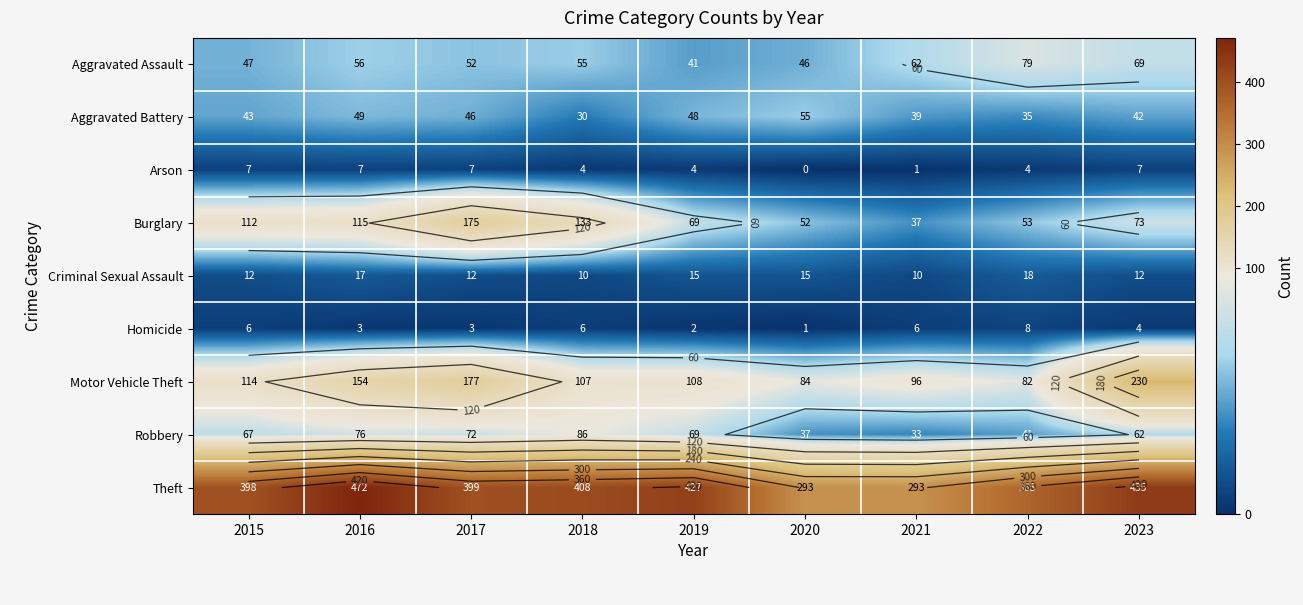

What is the difference between the highest and lowest values at 2016?

469